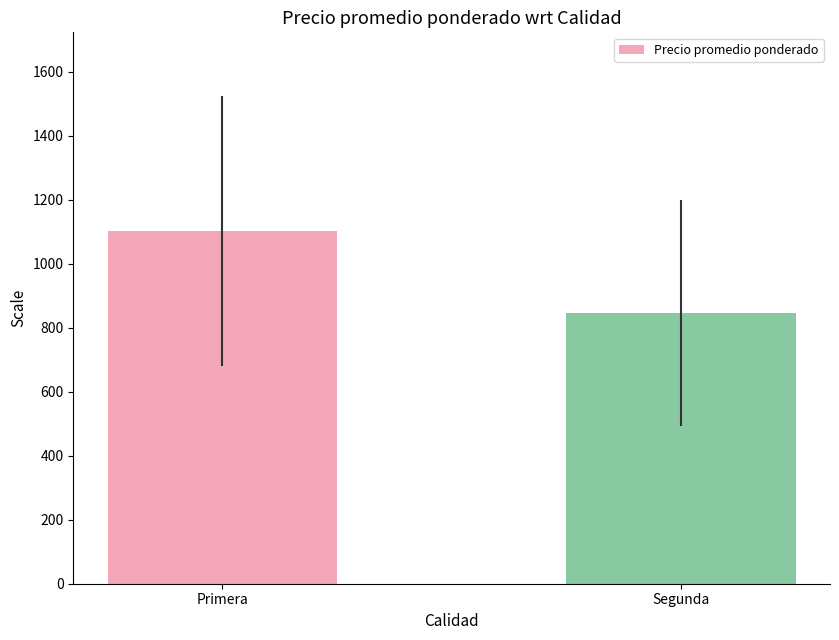

Which has a higher value, Primera or Segunda?

Primera